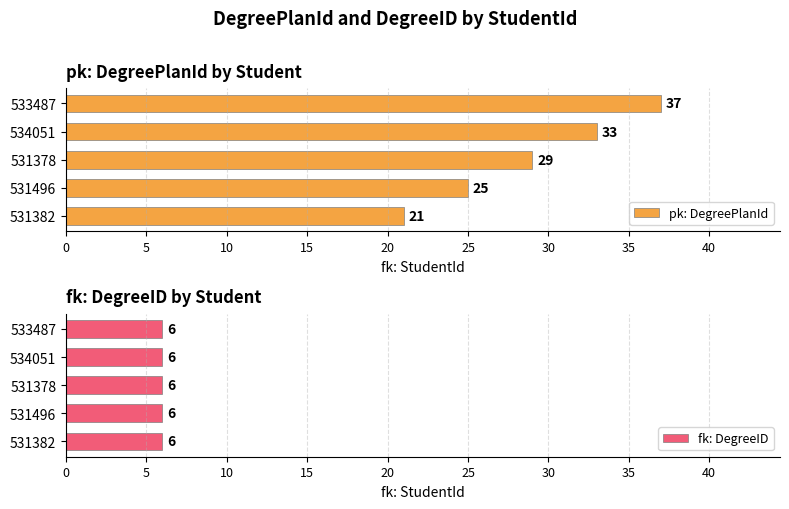

How many groups of bars are there?

5